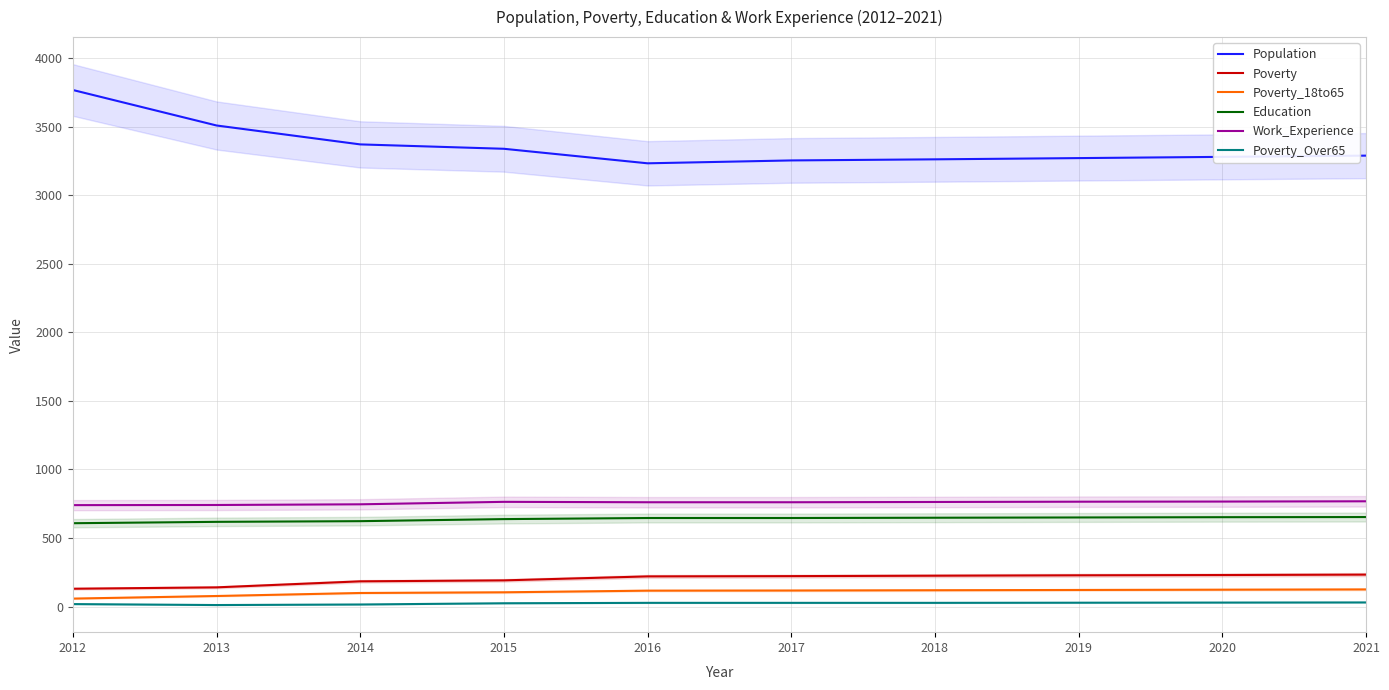

What is the value of the Poverty_18to65 point at the 9th from the left?

123